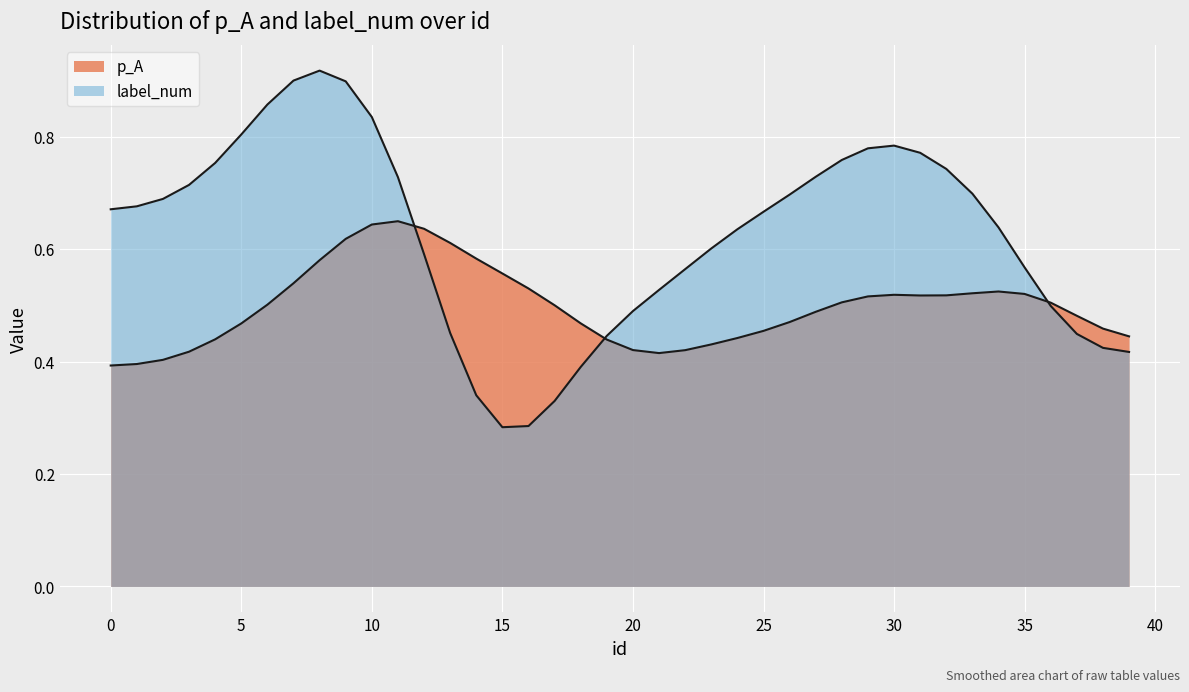

What is the average value of the p_A series?

0.5